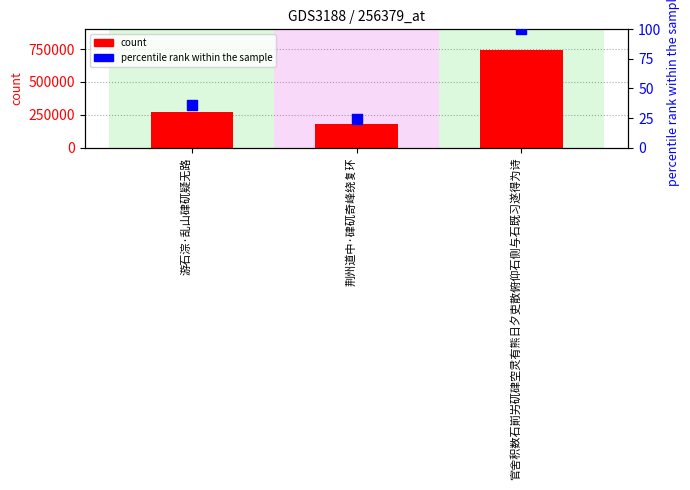

Which series reaches the minimum Y coordinate?

percentile rank within the sample